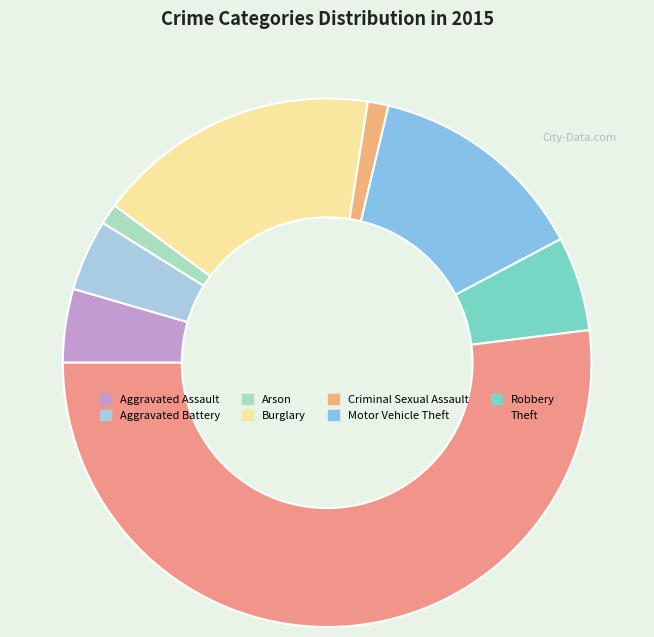

Rank the categories by value from highest to lowest.

Theft, Burglary, Motor Vehicle Theft, Robbery, Aggravated Assault, Aggravated Battery, Arson, Criminal Sexual Assault